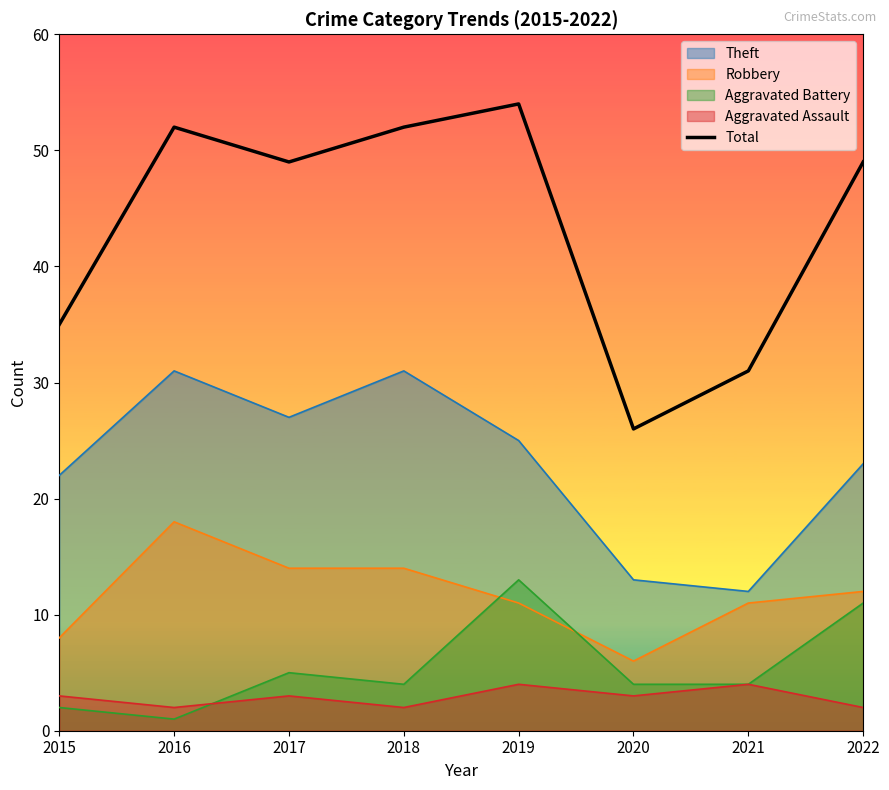

Is it true that the value at 2015 is 60?

False